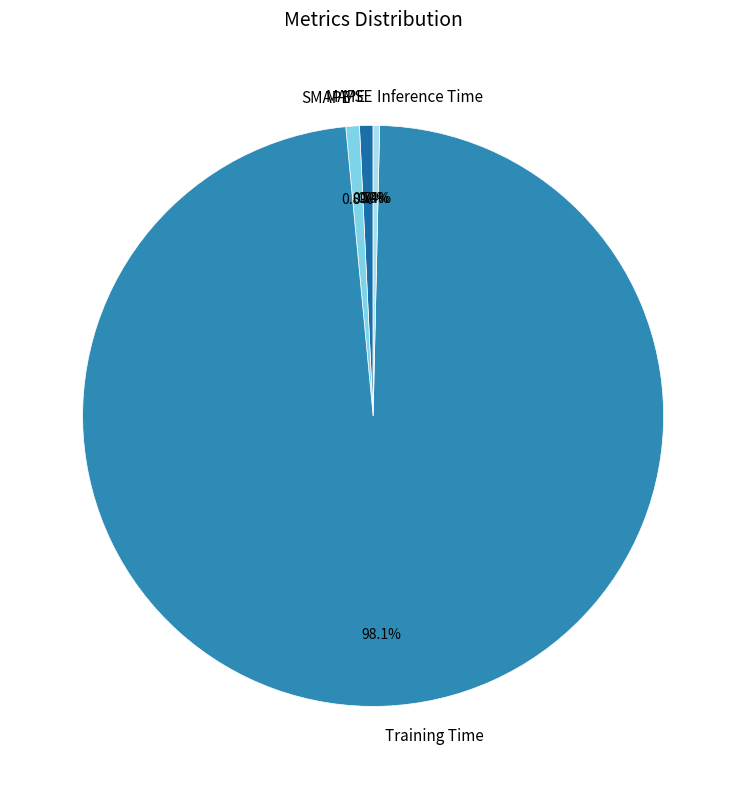

Is the sum of SMAPE and MAPE greater than half?

No